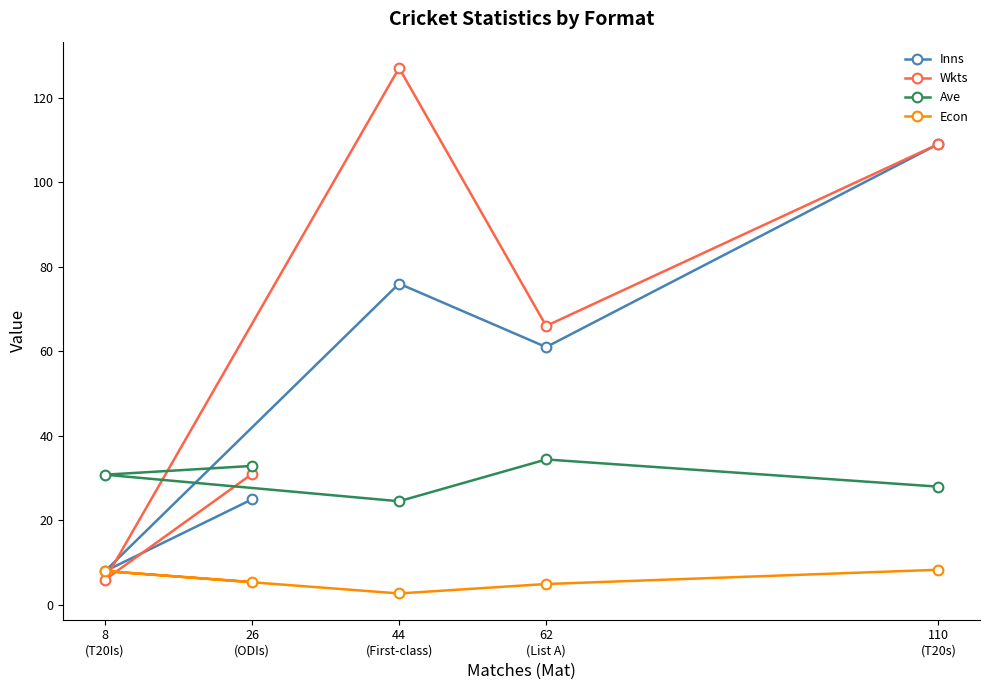

Which has a higher value, 110
(T20s) or 44
(First-class)?

110
(T20s)